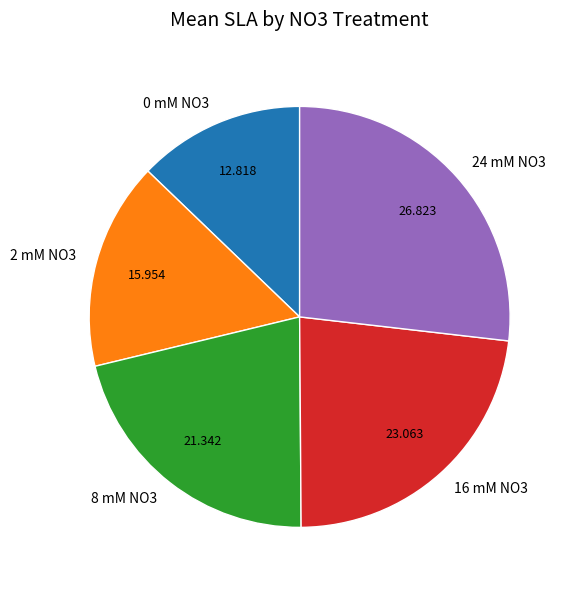

Is 2 mM NO3 the majority of the pie?

No